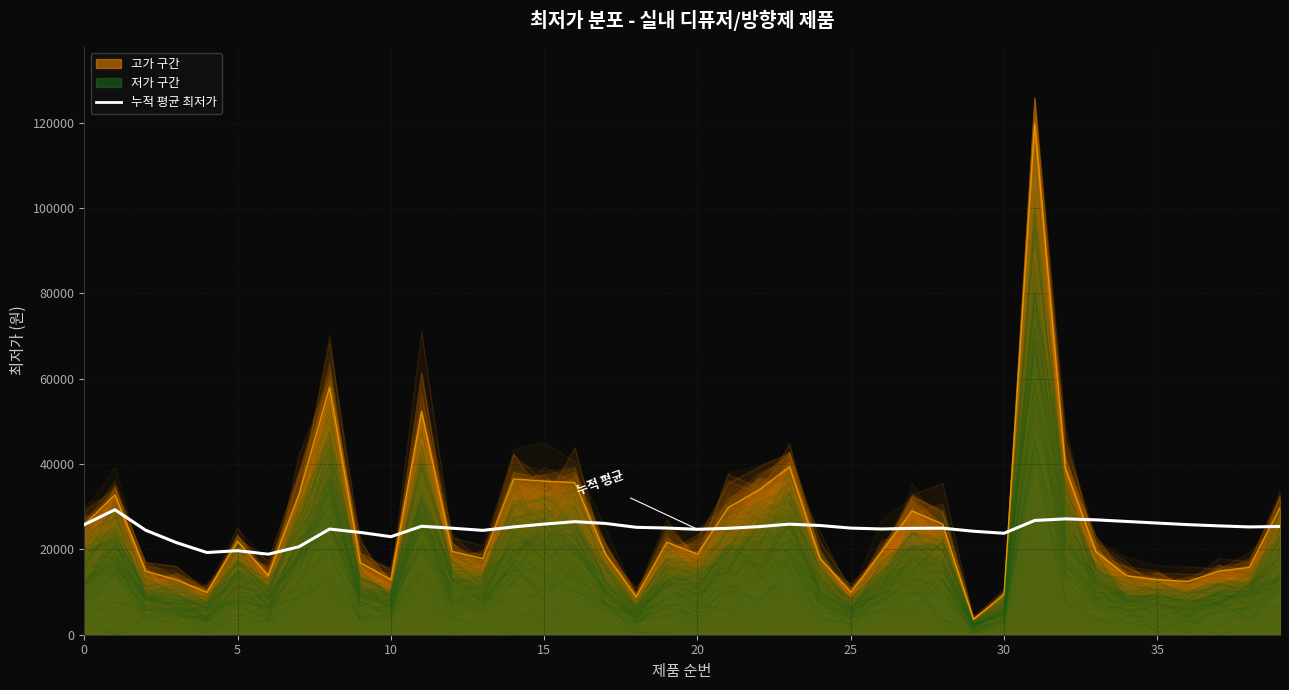

Read the value at 19.

24997.4